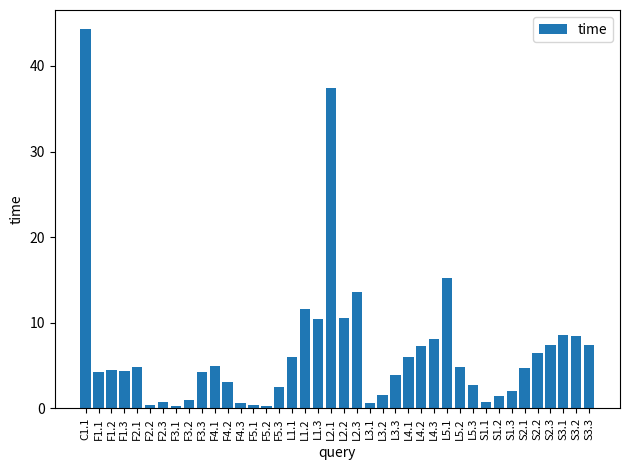

What is the smallest value displayed?

0.2